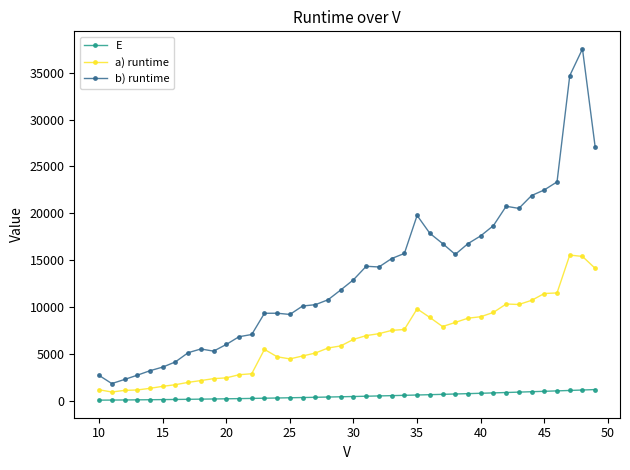

Which series has the largest range (max minus min)?

b) runtime